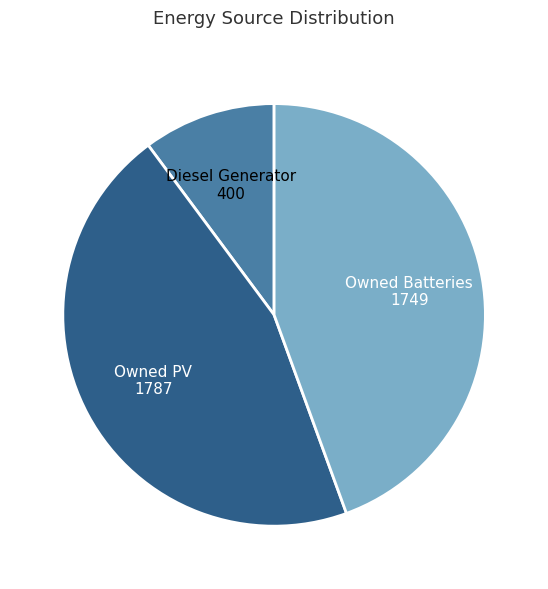

How many segments does this pie chart have?

3